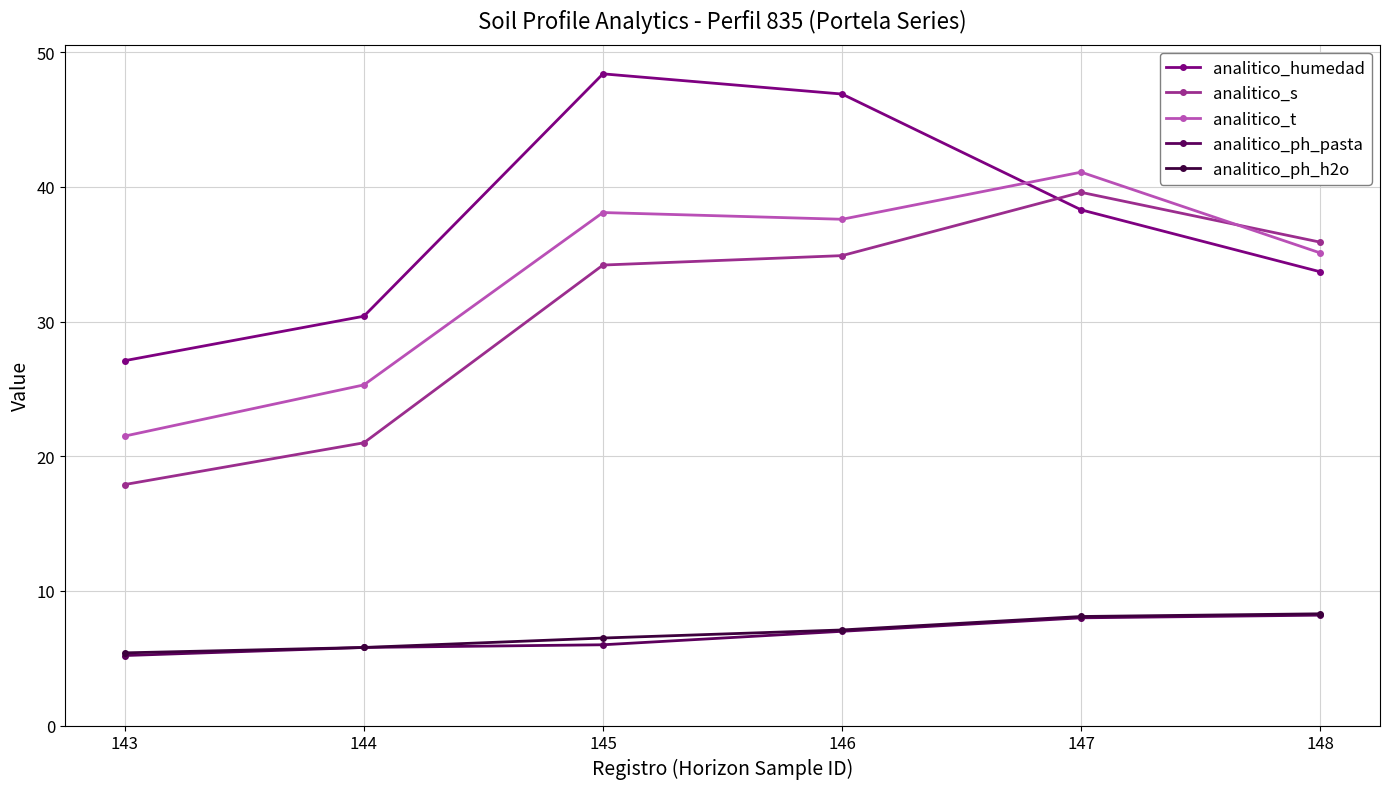

True or false: analitico_humedad has more than 0 interior local peaks.

True